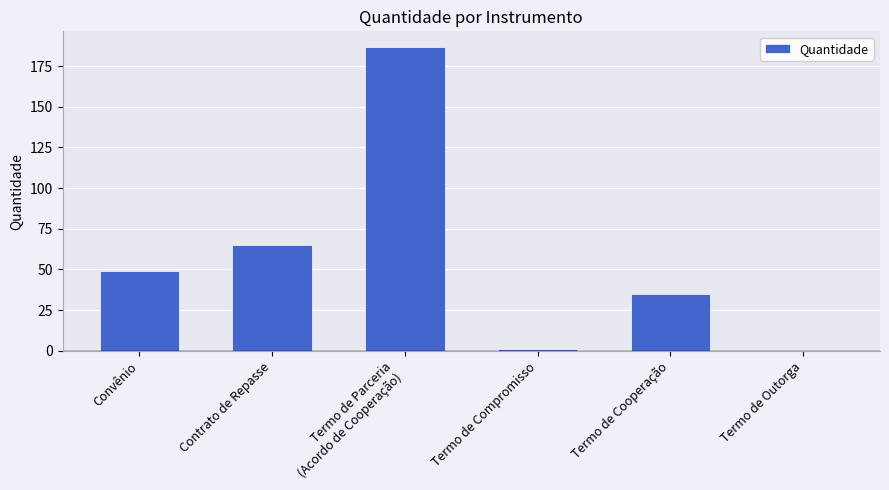

Is it true that the value at Convênio is 81?

False